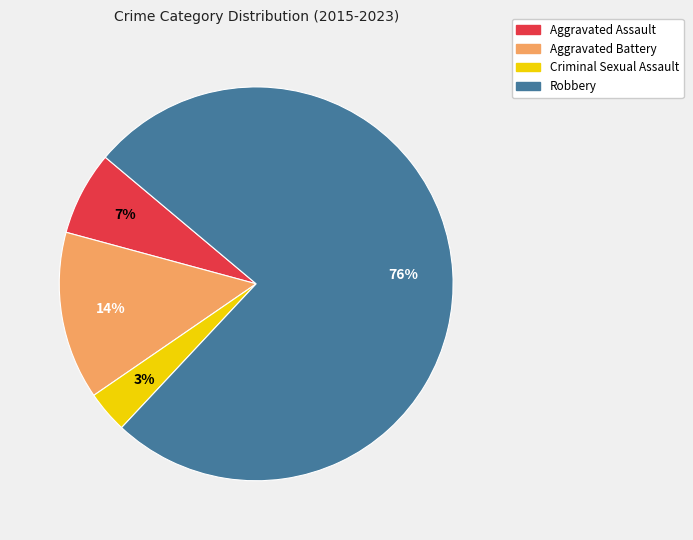

Rank the categories by value from highest to lowest.

Robbery, Aggravated Battery, Aggravated Assault, Criminal Sexual Assault